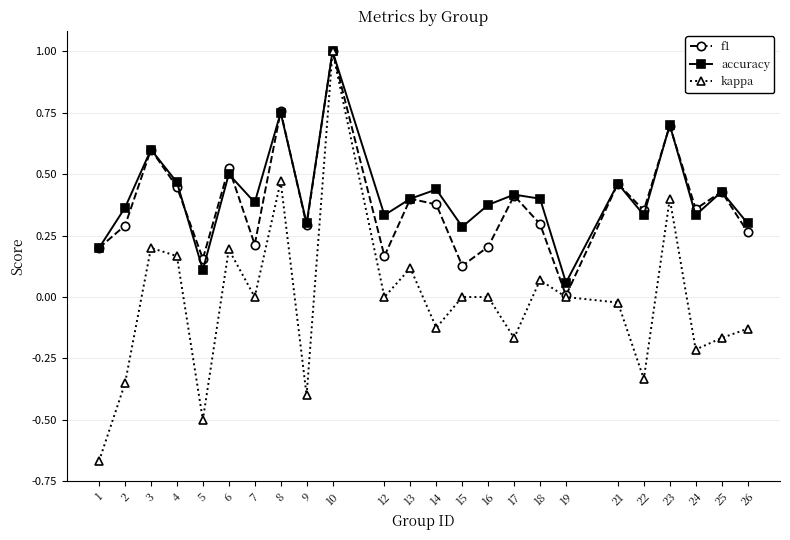

What is the difference between the second highest and minimum values in the kappa series?

1.1